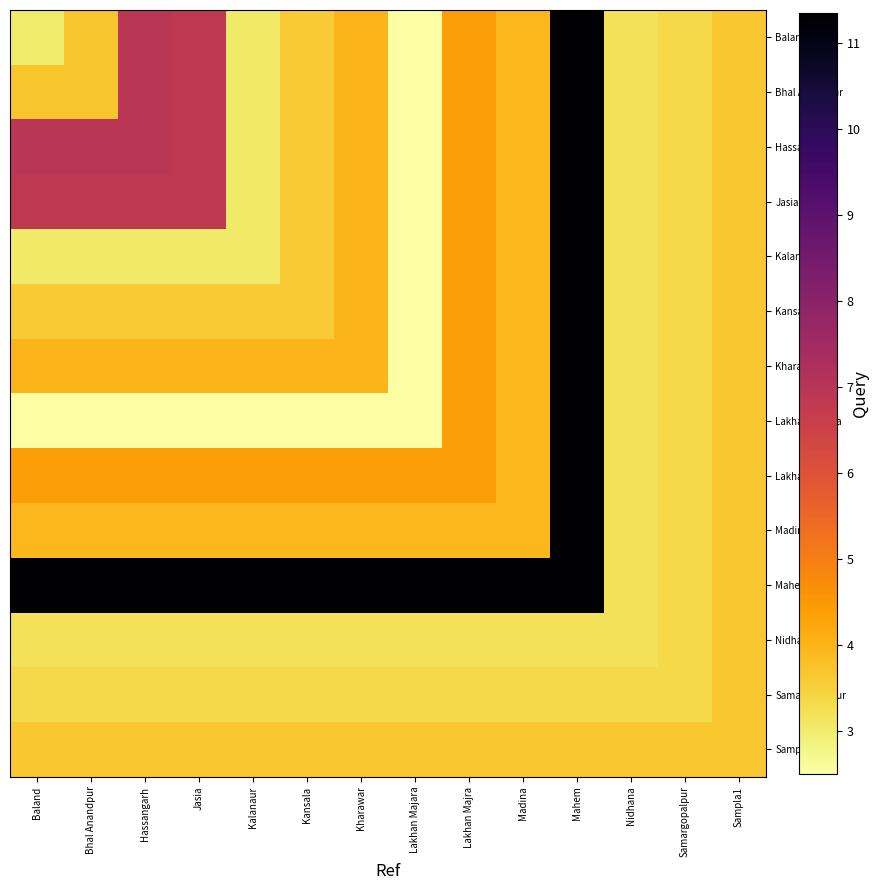

At Jasia, list the series in order from largest to smallest.

Mahem, Baland, Bhal Anandpur, Hassangarh, Jasia, Lakhan Majra, Kharawar, Madina, Sampla1, Kansala, Samargopalpur, Nidhana, Kalanaur, Lakhan Majara